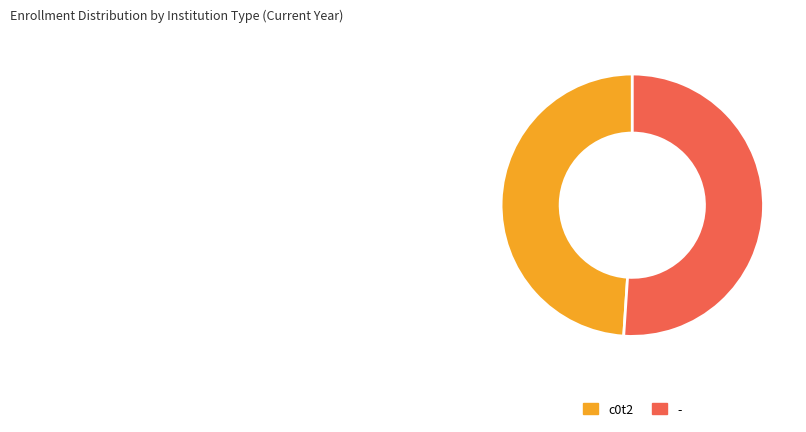

The - slice represents 59% of the pie. True or false?

False